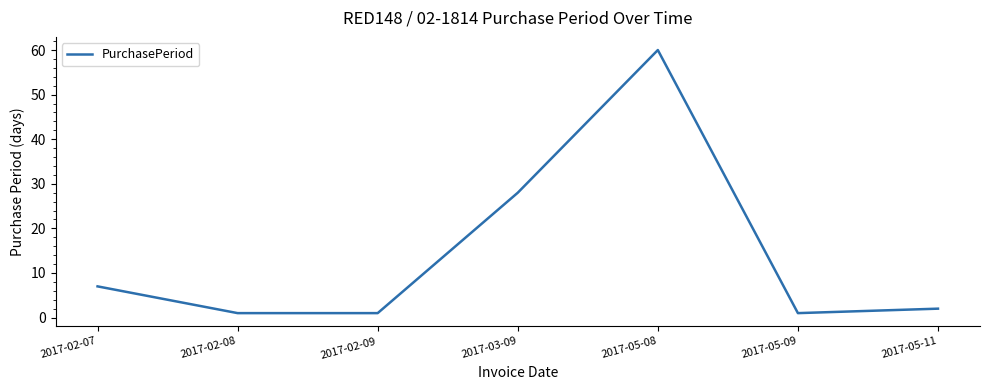

Where does the data first go above 2?

2017-02-07